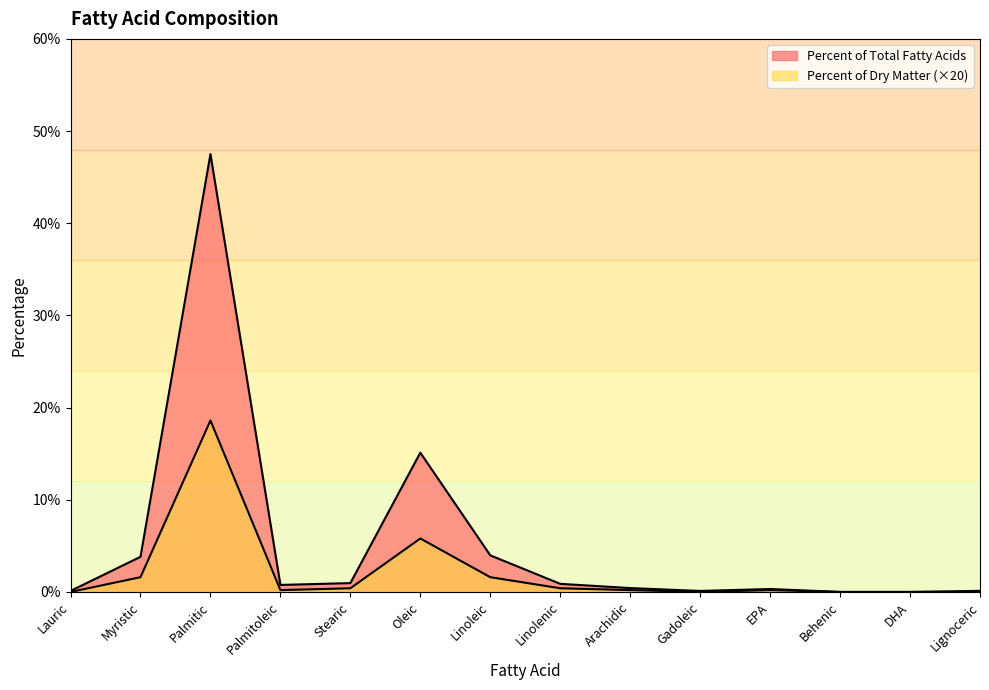

Is it true that Percent of Dry Matter equals 0.3 at Arachidic?

False